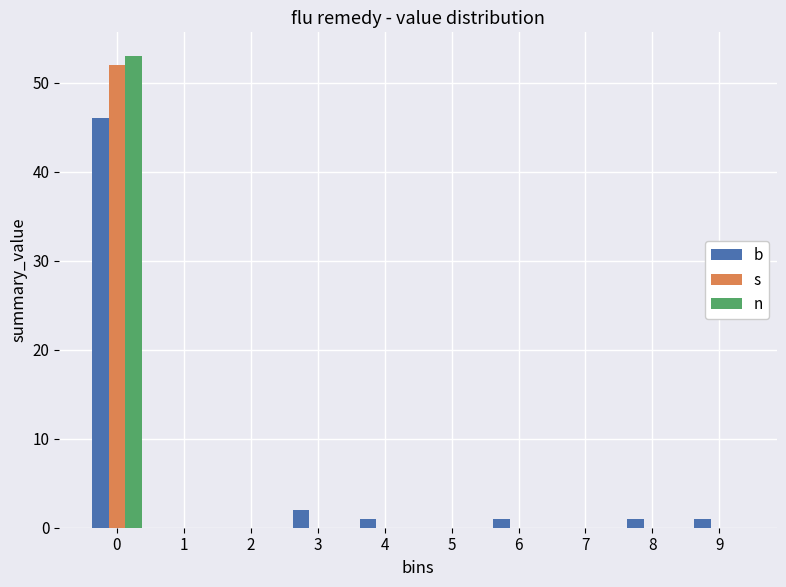

Reading right to left, list all the values displayed in this chart.

b: 9=1	8=1	7=0	6=1	5=0	4=1	3=2	2=0	1=0	0=46
s: 9=0	8=0	7=0	6=0	5=0	4=0	3=0	2=0	1=0	0=52
n: 9=0	8=0	7=0	6=0	5=0	4=0	3=0	2=0	1=0	0=53